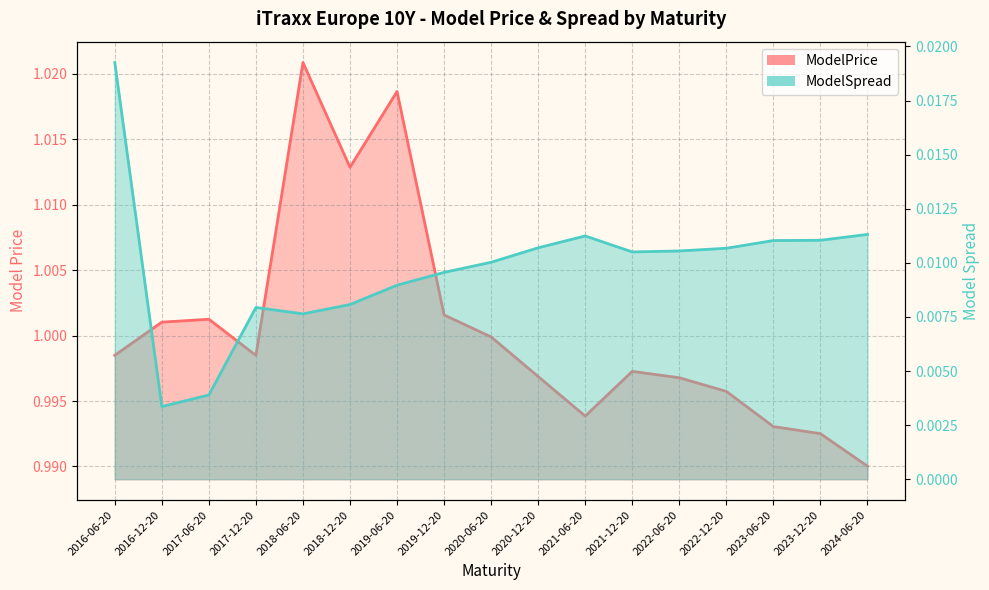

Where is the first local minimum for ModelSpread?

2016-12-20